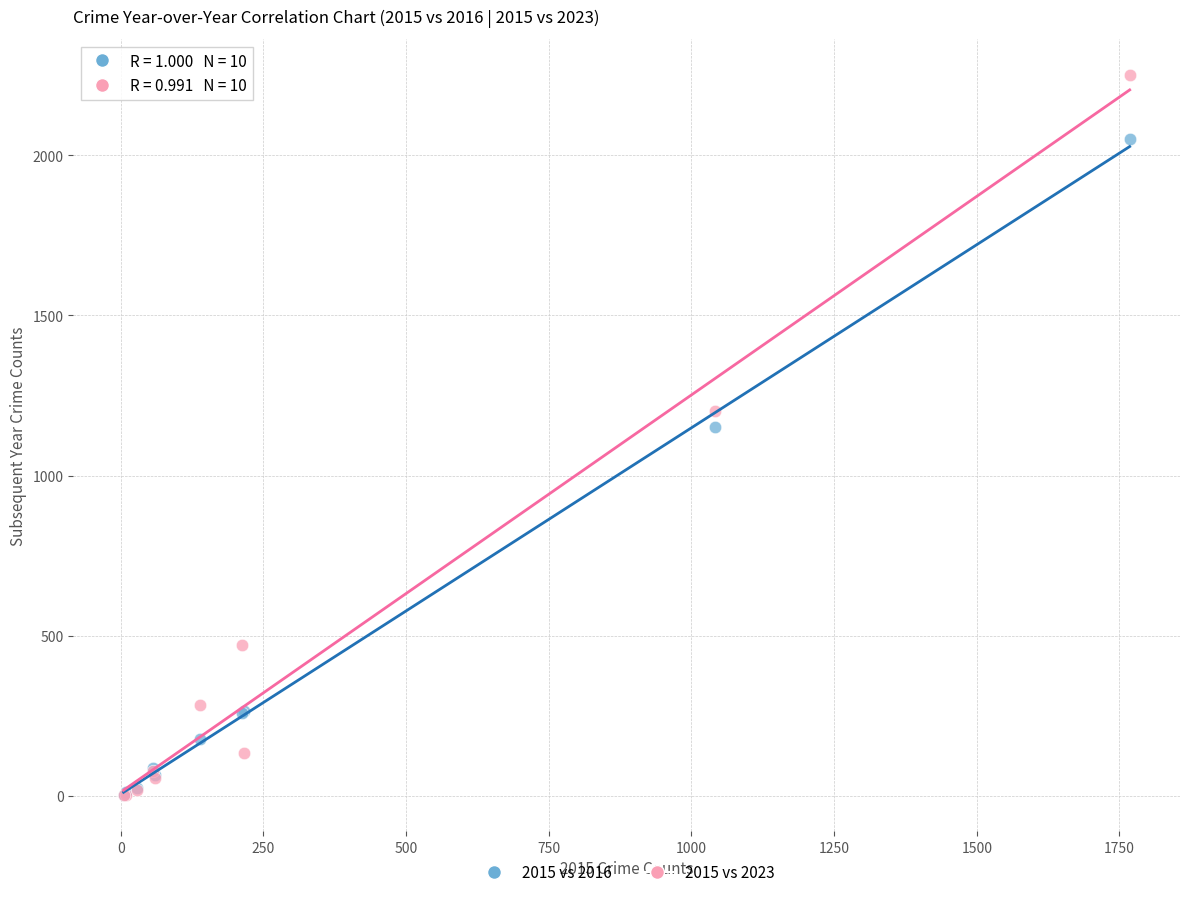

What are all the series names shown in the legend?

2015 vs 2016, 2015 vs 2023